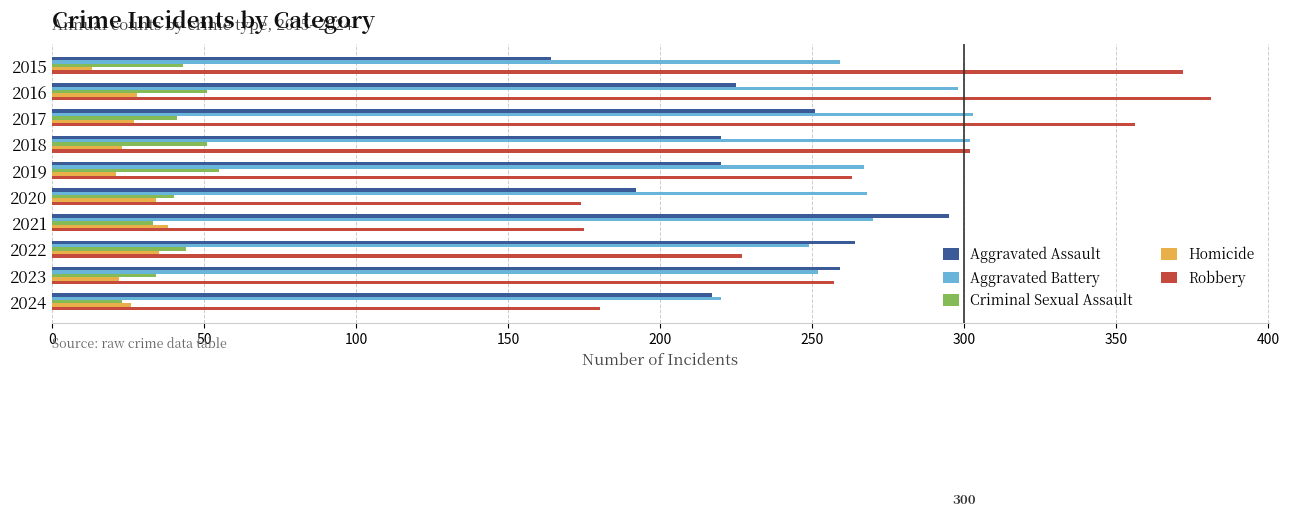

What is the difference between the highest and lowest values at 2022?

229